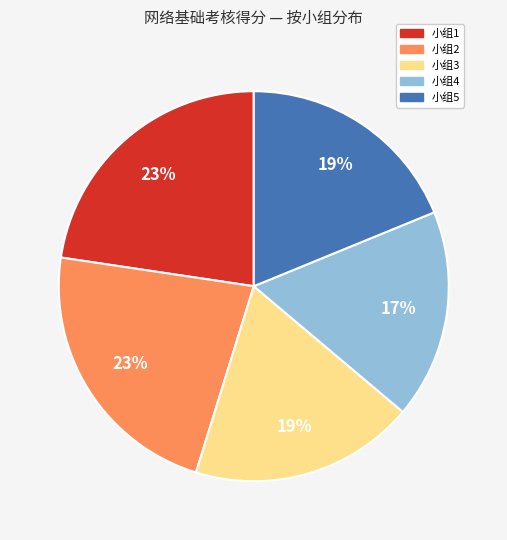

To the nearest percent, what is the average slice percentage?

20%